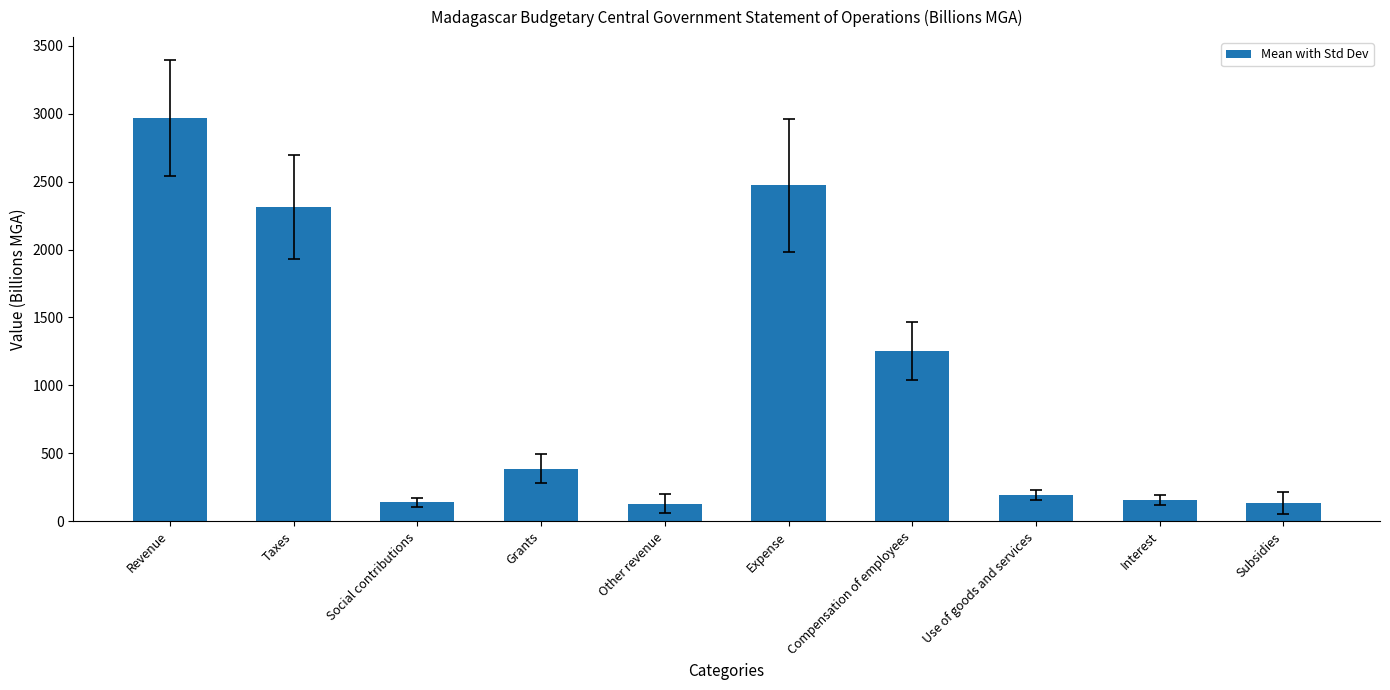

What is the change in value from Grants to Interest?

-231.5